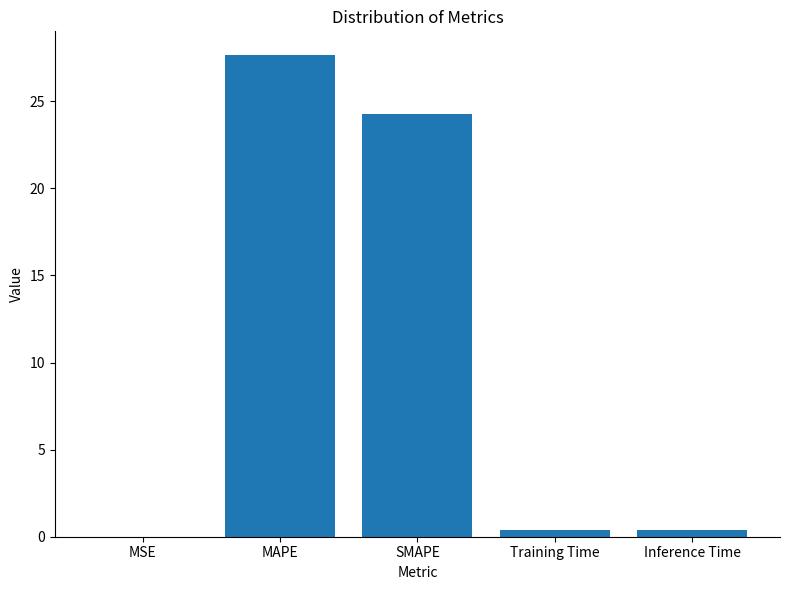

What is the greatest value displayed?

27.6